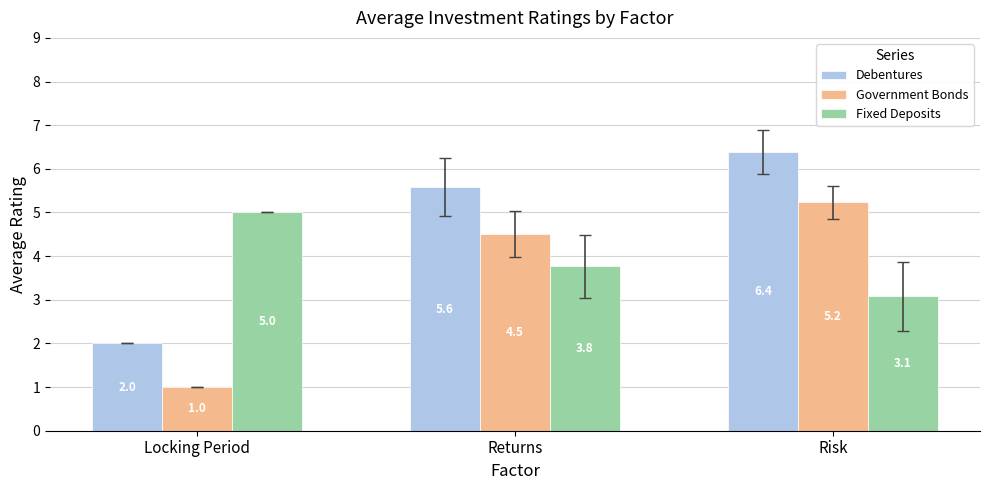

Are the bars horizontal?

No